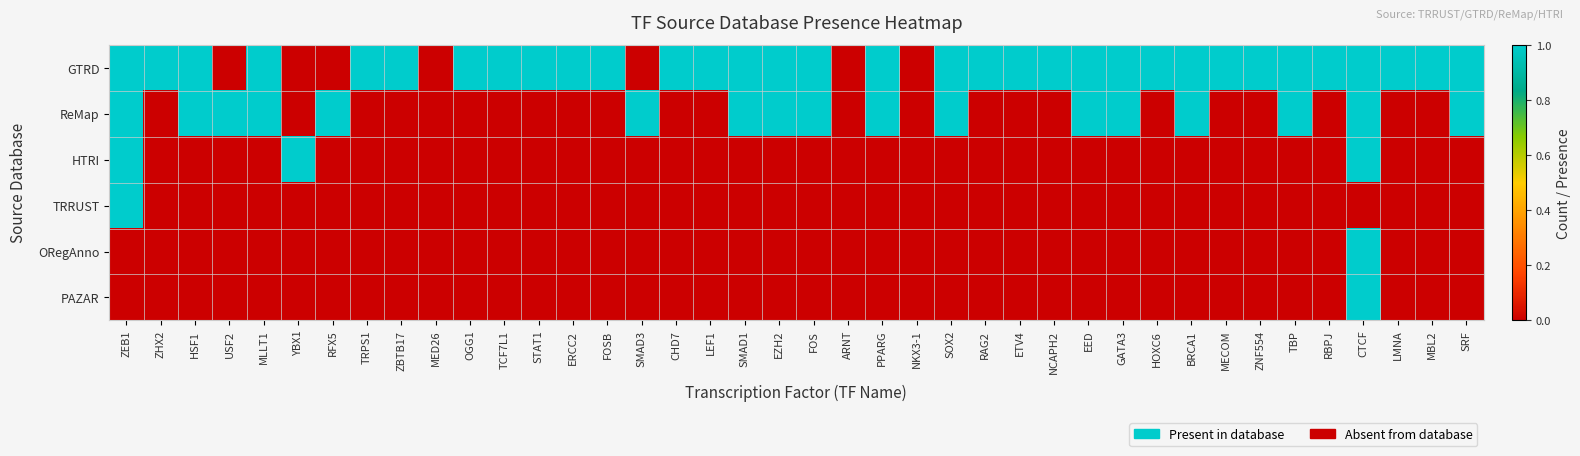

Count the number of data series in this chart.

6